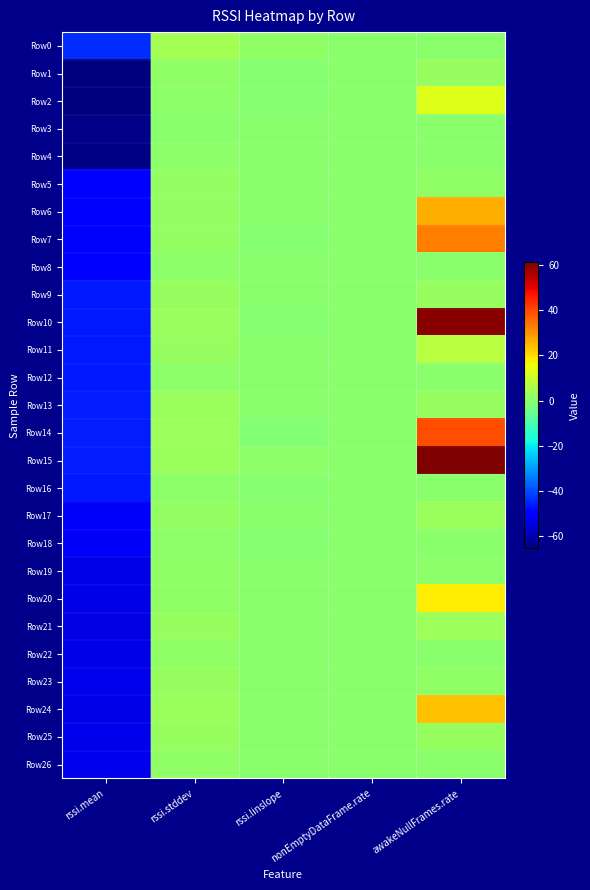

Which category has the highest value across all series?

awakeNullFrames.rate